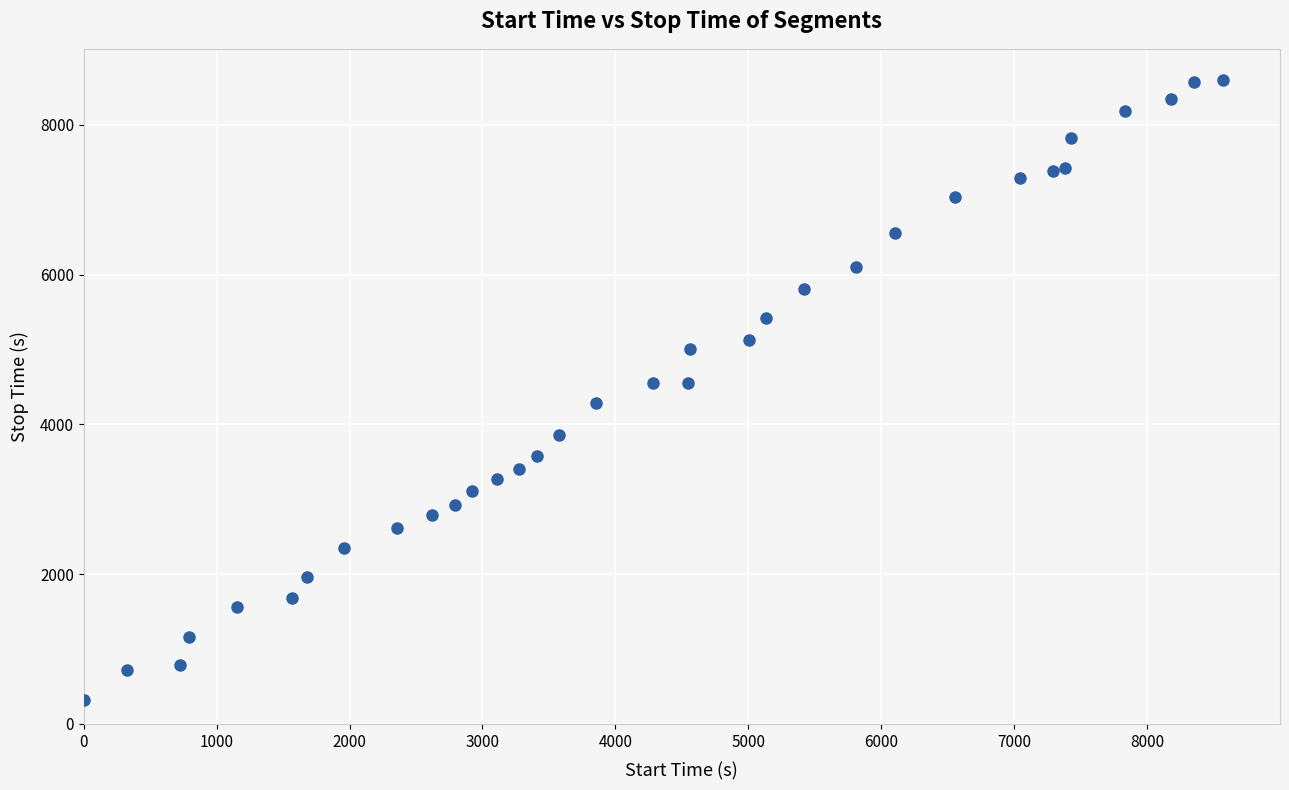

What is the range of Y values (max minus min)?

8277